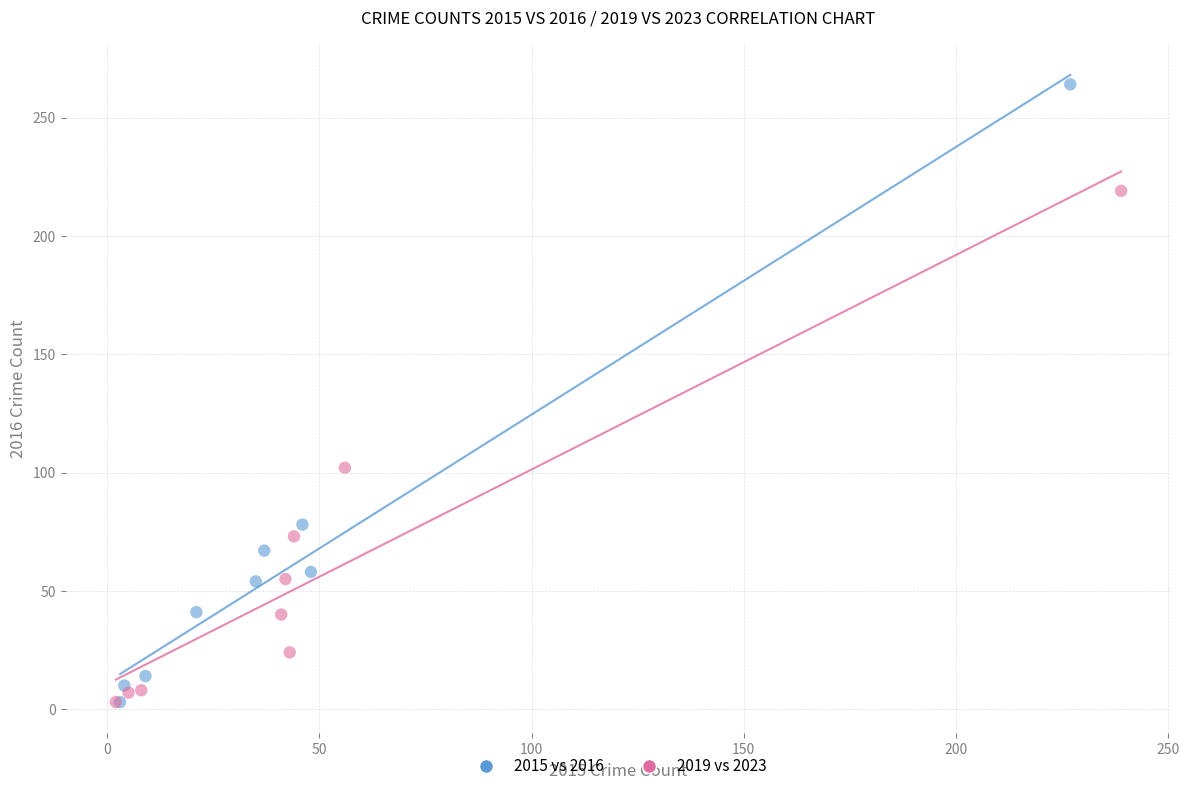

Which series contains the highest Y value?

2015 vs 2016